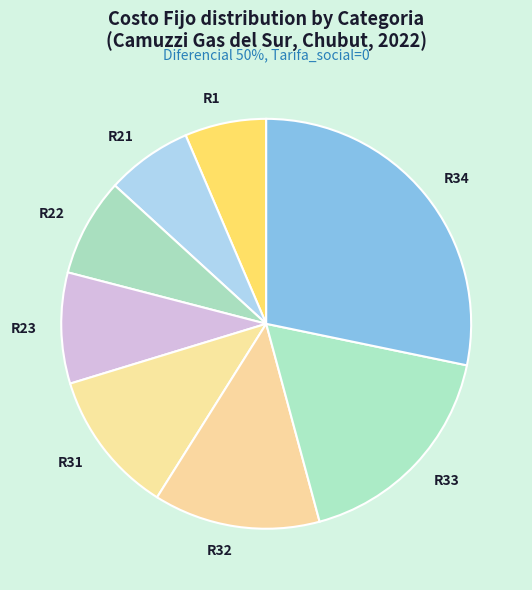

Is R21 the majority of the pie?

No